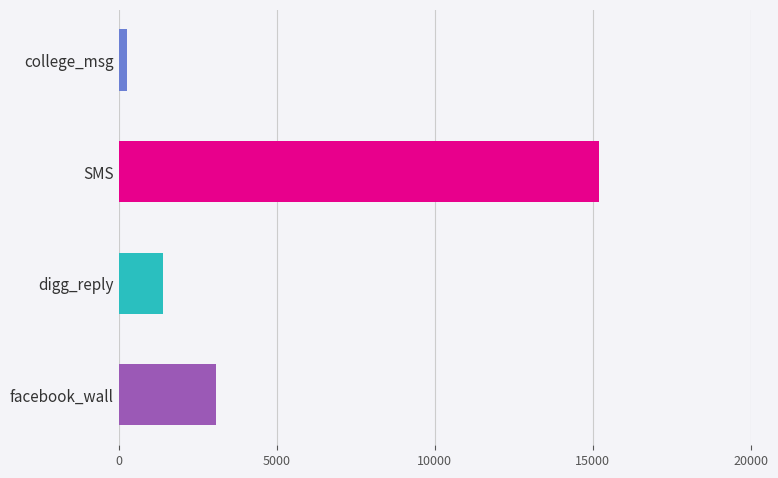

What is the difference between the second highest and minimum values?

2813.2